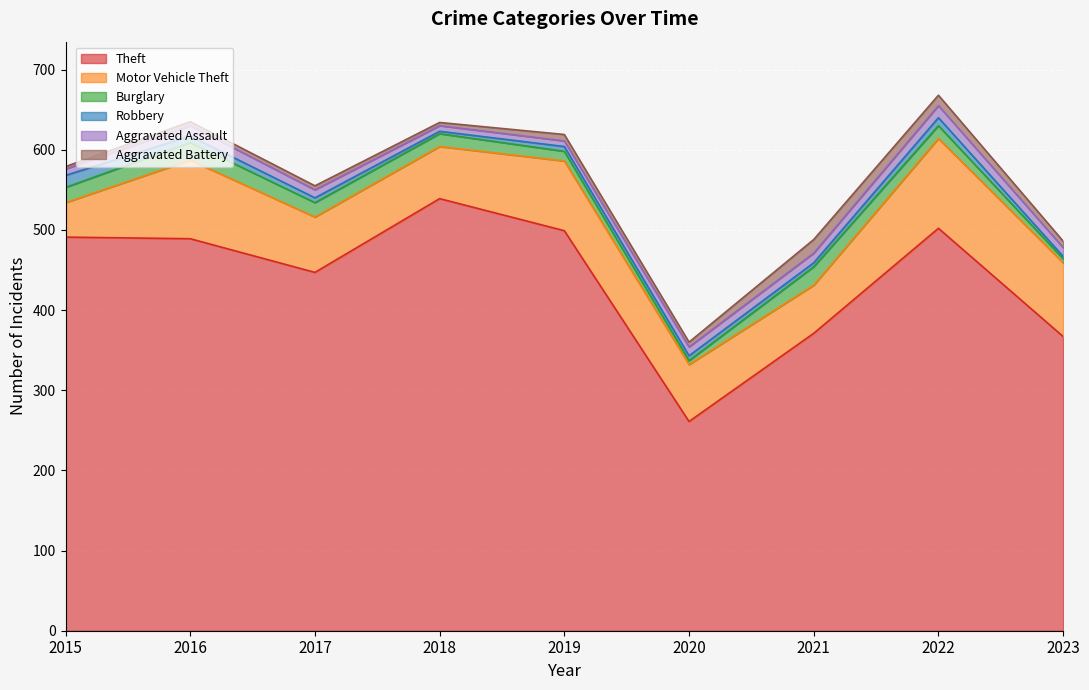

What is the value of the Aggravated Battery point at the 6th from the left?

6